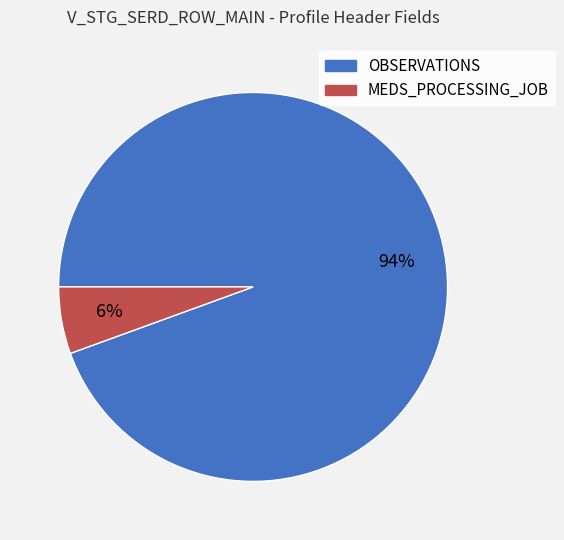

Which category has the biggest portion of the pie?

OBSERVATIONS